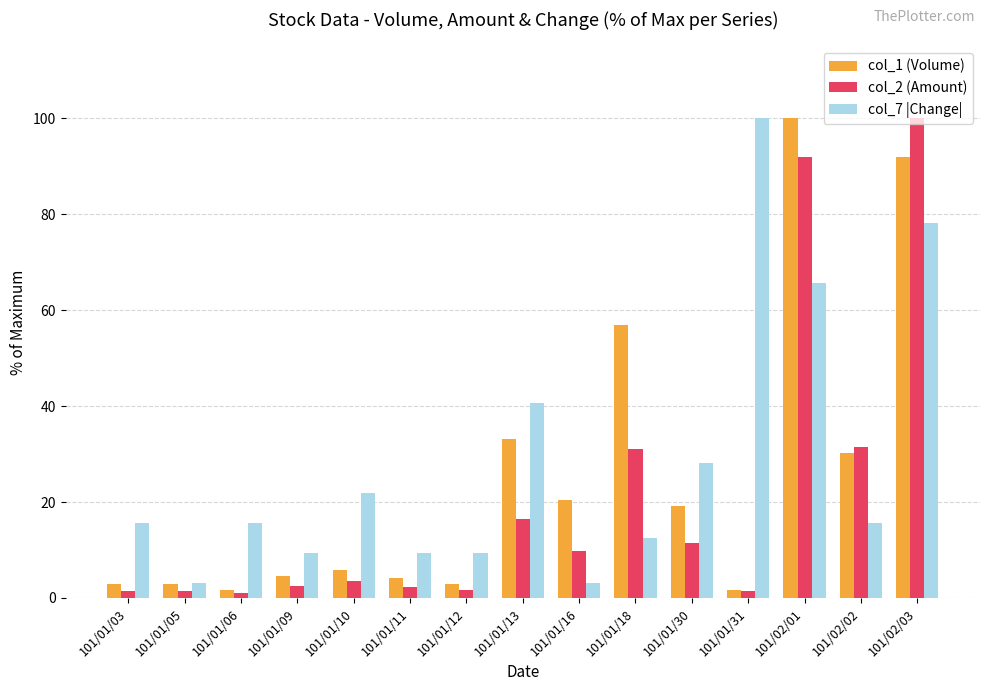

List the series in order of their overall mean, highest first.

col_7 |Change|, col_1 (Volume), col_2 (Amount)